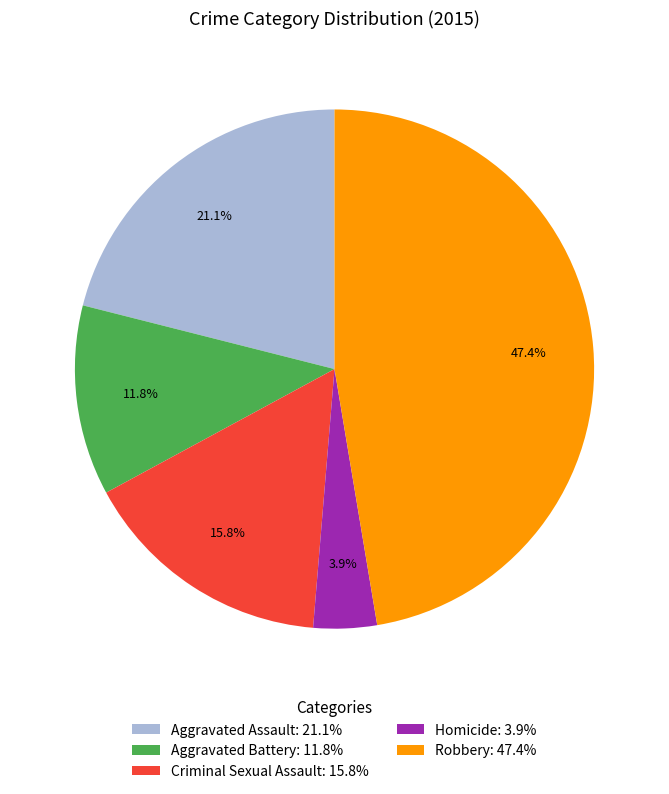

What is the total percentage of Criminal Sexual Assault: 15.8% and Aggravated Battery: 11.8%?

27.6%